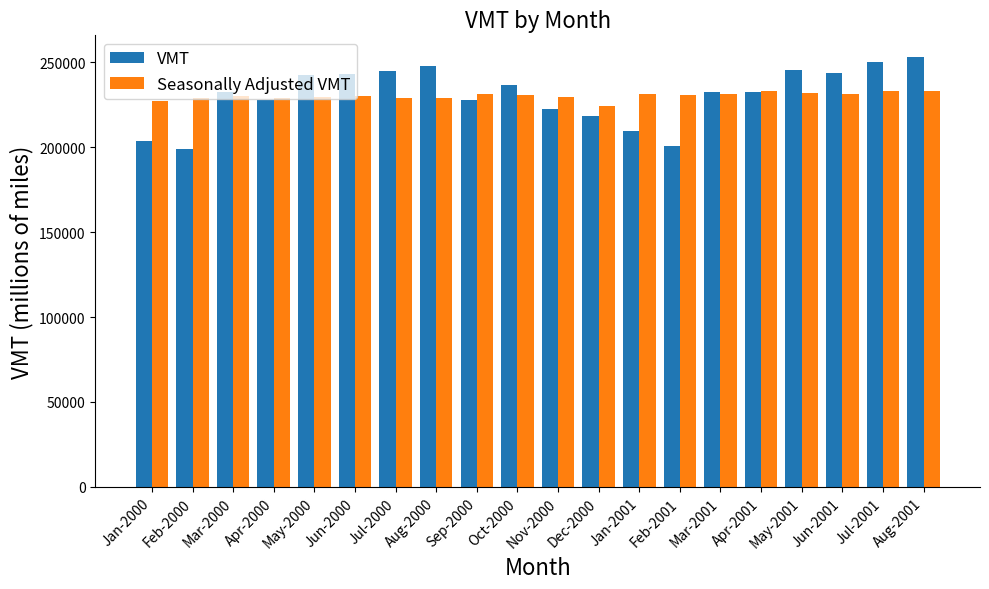

Is the value of Seasonally Adjusted VMT at Jan-2000 greater than the value of VMT at Jul-2000?

No